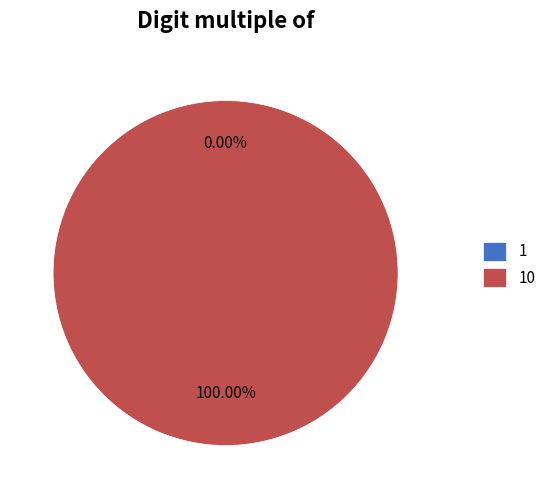

To the nearest percent, what is the average slice percentage?

50%